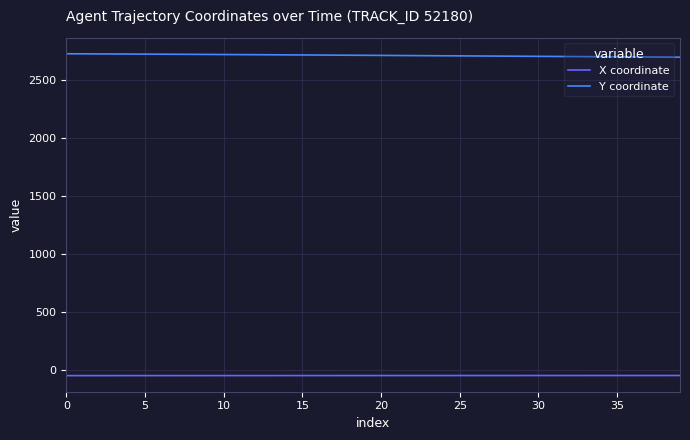

What is the minimum value for Y coordinate?

2696.8